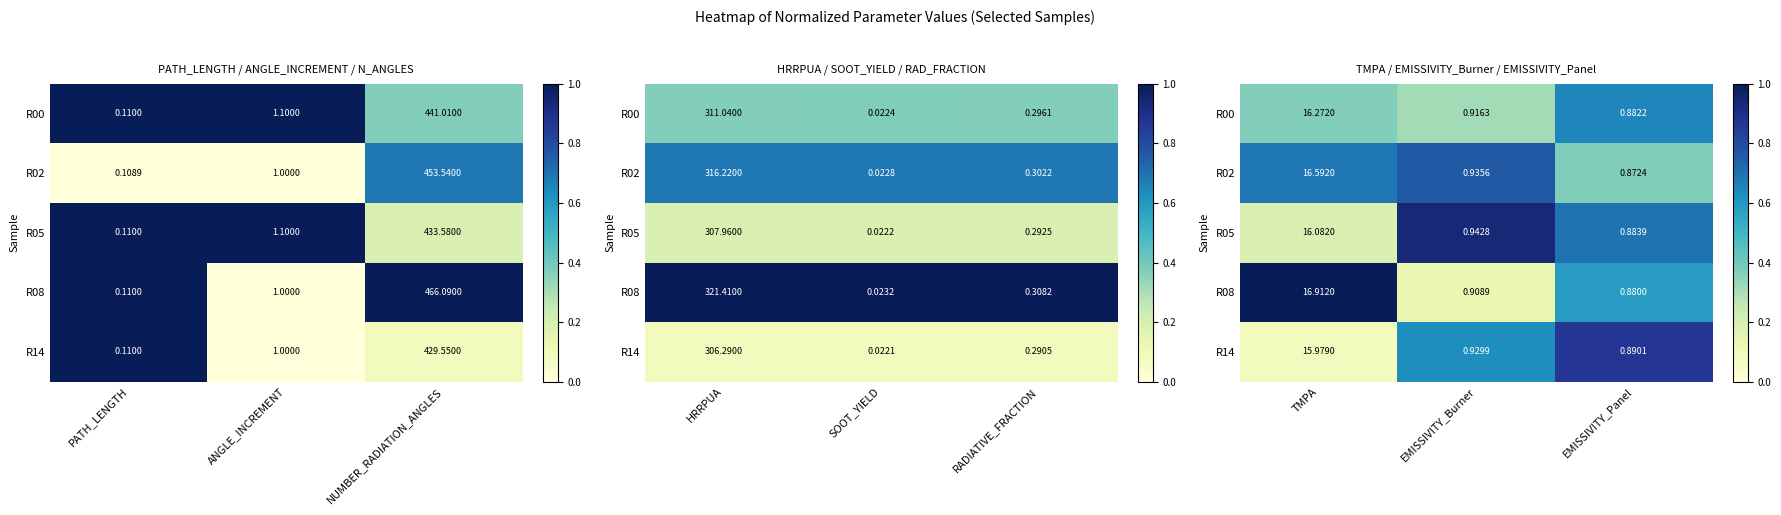

At how many categories does at least one series exceed 0?

3